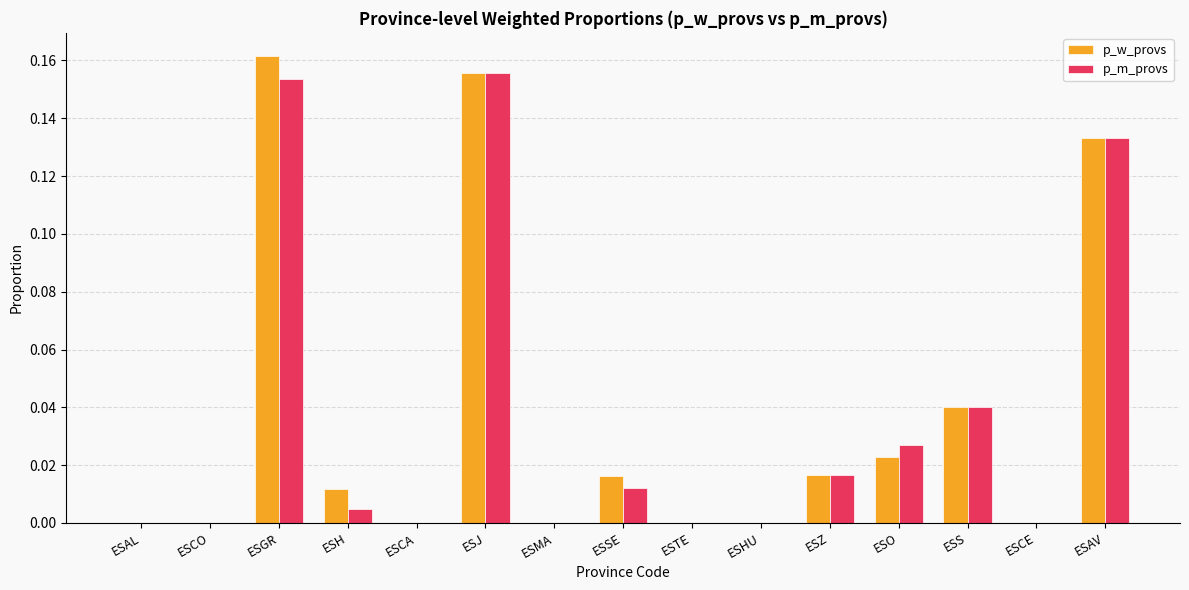

The p_m_provs series shows 0.1 at ESCE. True or false?

False